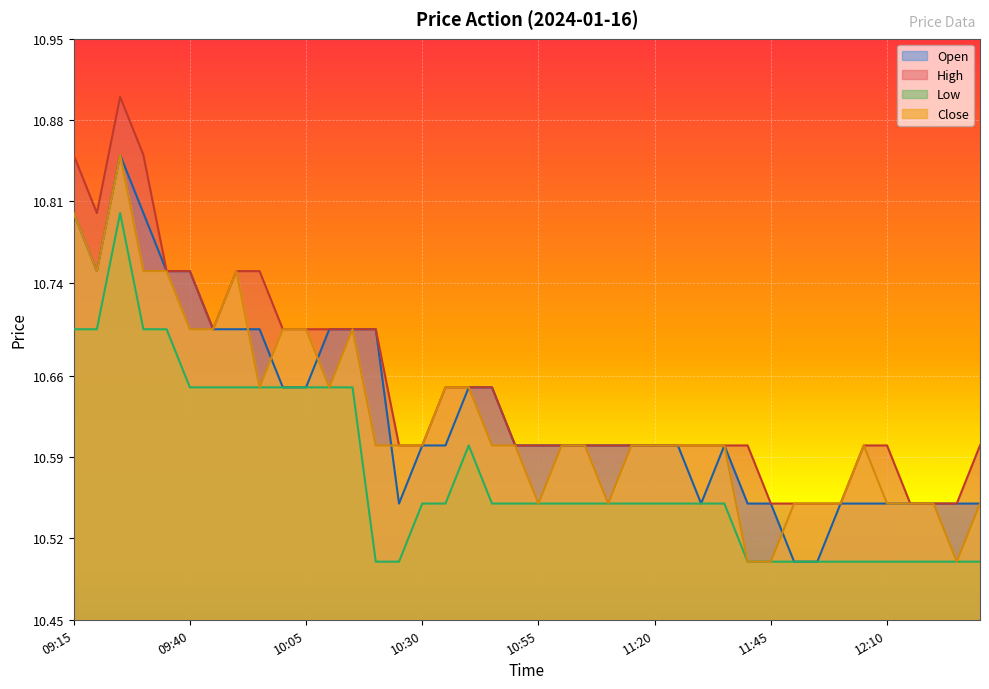

Reading left to right, extract all data points from this chart.

Open: 10.8	10.8	10.8	10.8	10.8	10.8	10.7	10.7	10.7	10.7	10.7	10.7	10.7	10.7	10.6	10.6	10.6	10.7	10.7	10.6	10.6	10.6	10.6	10.6	10.6	10.6	10.6	10.6	10.6	10.6	10.6	10.5	10.5	10.6	10.6	10.6	10.6	10.6	10.6	10.6
High: 10.8	10.8	10.9	10.8	10.8	10.8	10.7	10.8	10.8	10.7	10.7	10.7	10.7	10.7	10.6	10.6	10.7	10.7	10.7	10.6	10.6	10.6	10.6	10.6	10.6	10.6	10.6	10.6	10.6	10.6	10.6	10.6	10.6	10.6	10.6	10.6	10.6	10.6	10.6	10.6
Low: 10.7	10.7	10.8	10.7	10.7	10.7	10.7	10.7	10.7	10.7	10.7	10.7	10.7	10.5	10.5	10.6	10.6	10.6	10.6	10.6	10.6	10.6	10.6	10.6	10.6	10.6	10.6	10.6	10.6	10.5	10.5	10.5	10.5	10.5	10.5	10.5	10.5	10.5	10.5	10.5
Close: 10.8	10.8	10.8	10.8	10.8	10.7	10.7	10.8	10.7	10.7	10.7	10.7	10.7	10.6	10.6	10.6	10.7	10.7	10.6	10.6	10.6	10.6	10.6	10.6	10.6	10.6	10.6	10.6	10.6	10.5	10.5	10.6	10.6	10.6	10.6	10.6	10.6	10.6	10.5	10.6